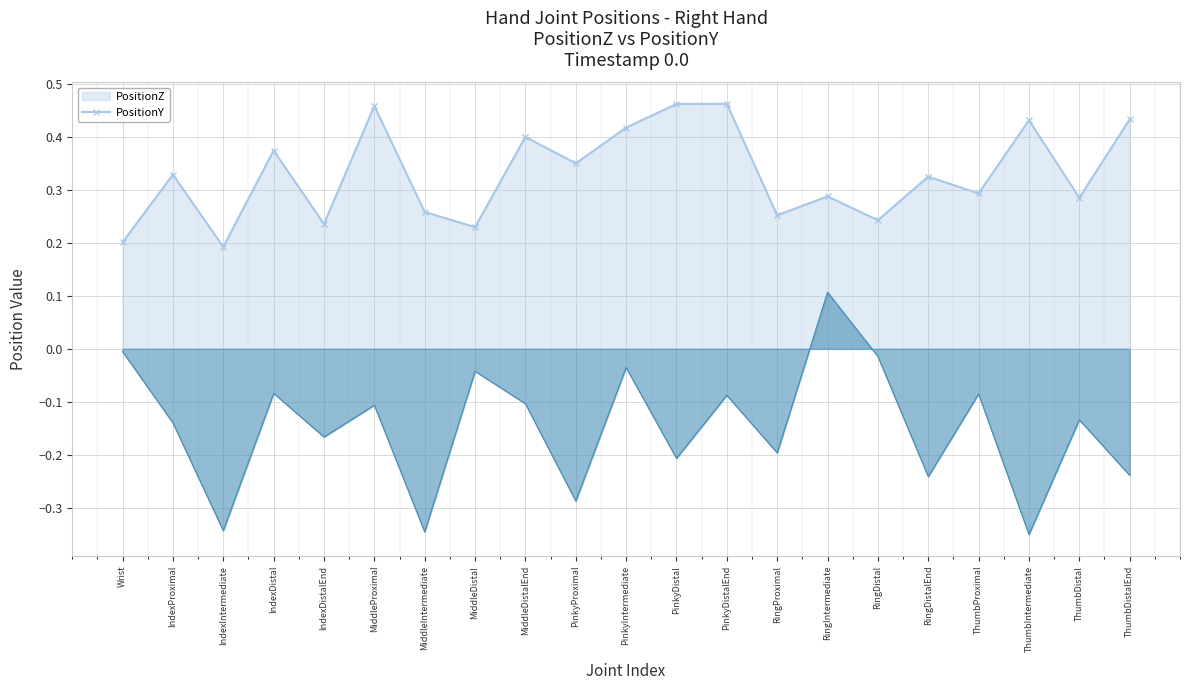

List the labels in order of PositionY value, smallest first.

ThumbIntermediate, MiddleIntermediate, IndexIntermediate, PinkyProximal, RingDistalEnd, ThumbDistalEnd, PinkyDistal, RingProximal, IndexDistalEnd, IndexProximal, ThumbDistal, MiddleProximal, MiddleDistalEnd, PinkyDistalEnd, ThumbProximal, IndexDistal, MiddleDistal, PinkyIntermediate, RingDistal, Wrist, RingIntermediate